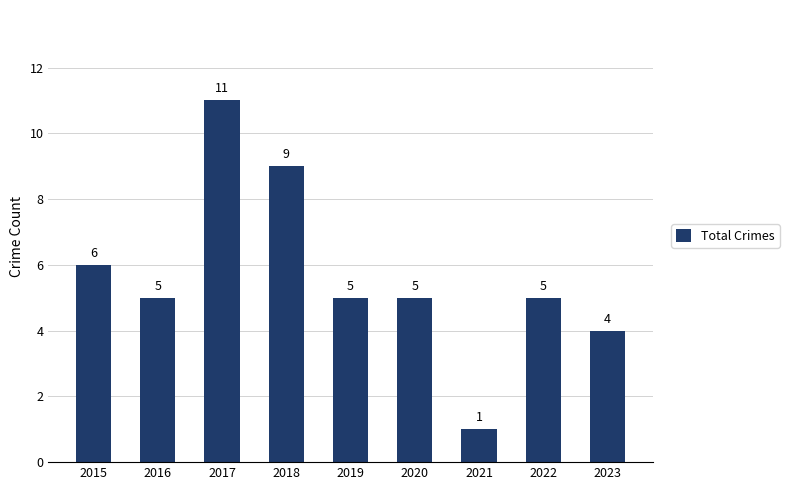

What value does the data have at 2017?

11